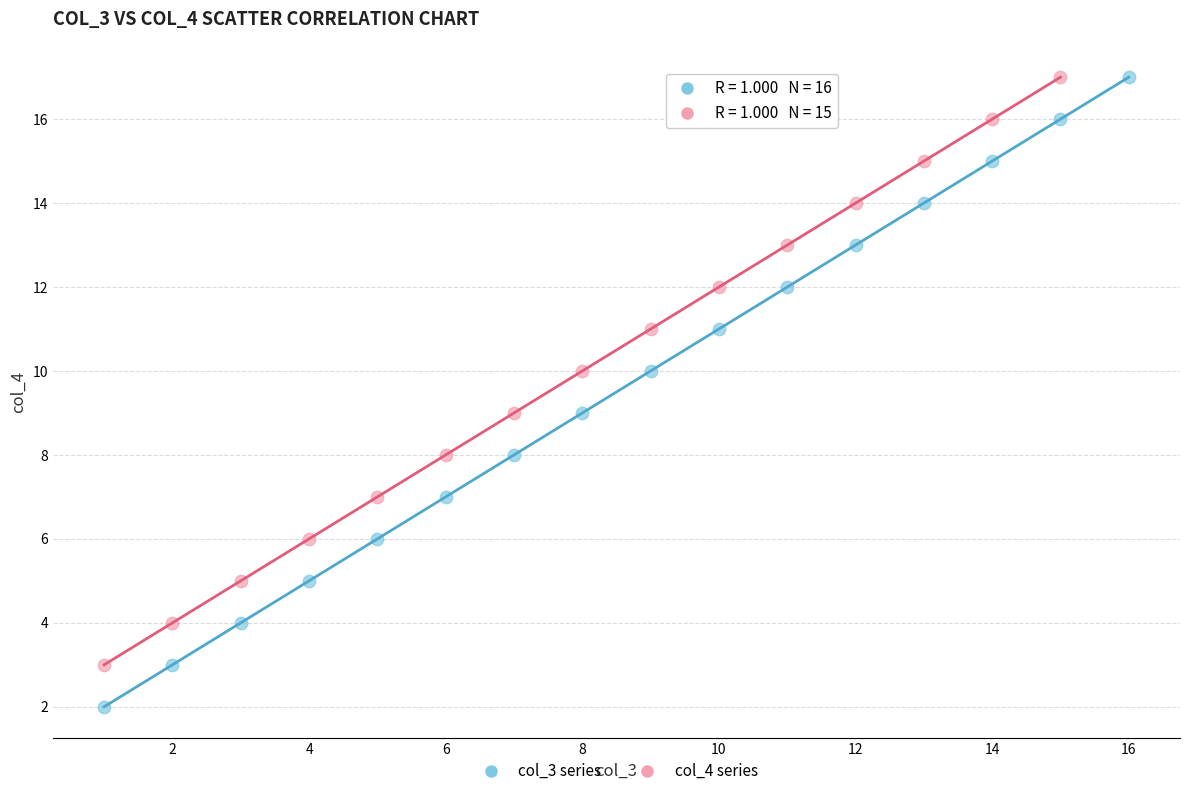

Which series has the widest spread of Y values?

col_3 series